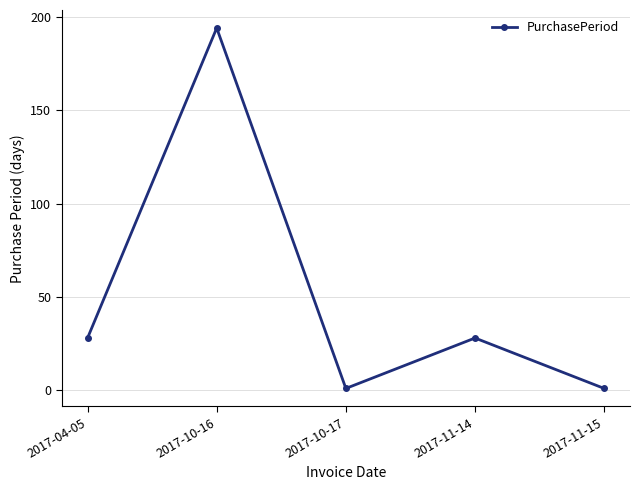

How many lines are shown in the chart?

1